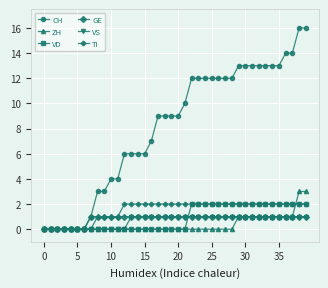

What is the maximum value shown in the chart?

16